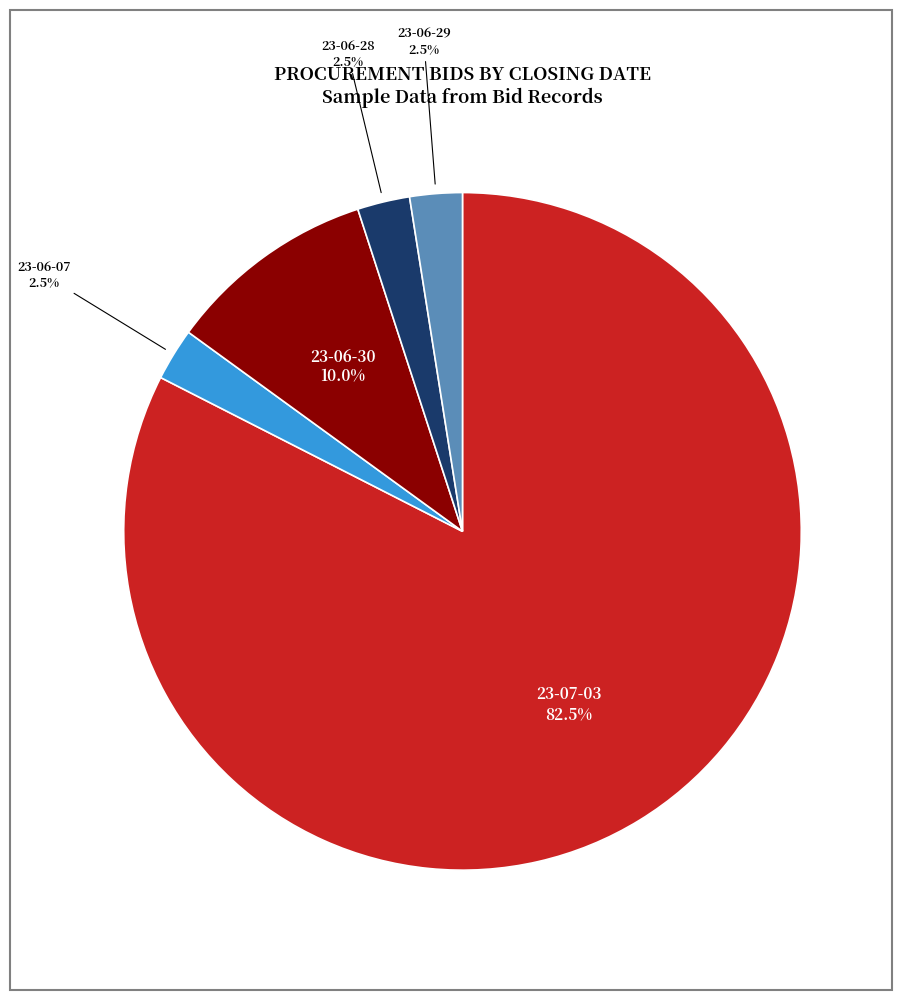

How many segments does this pie chart have?

5